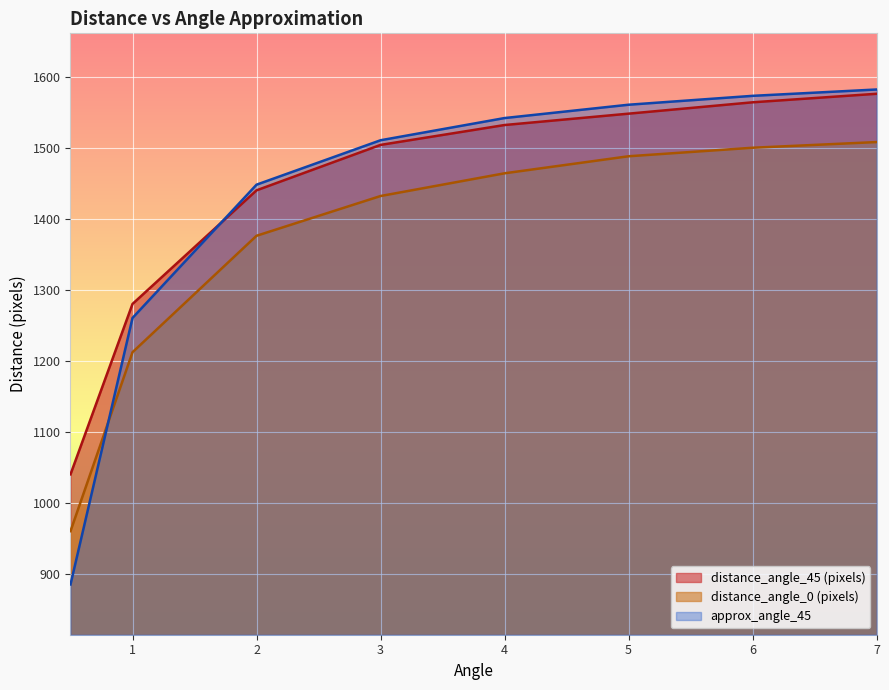

True or false: distance_angle_0 (pixels) has more than 2 points higher than both neighbors.

False